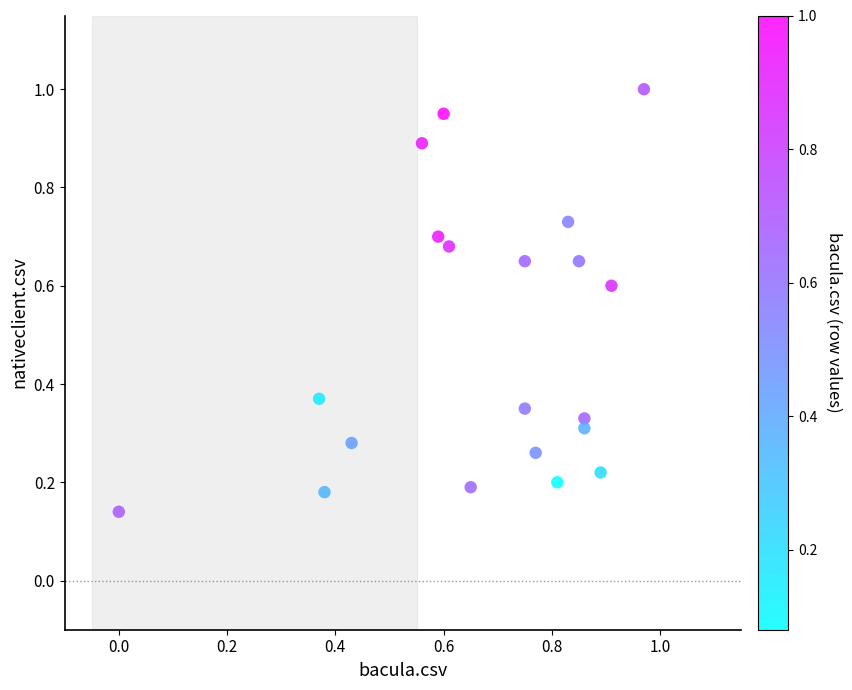

What is the range of X values (max minus min)?

1.0